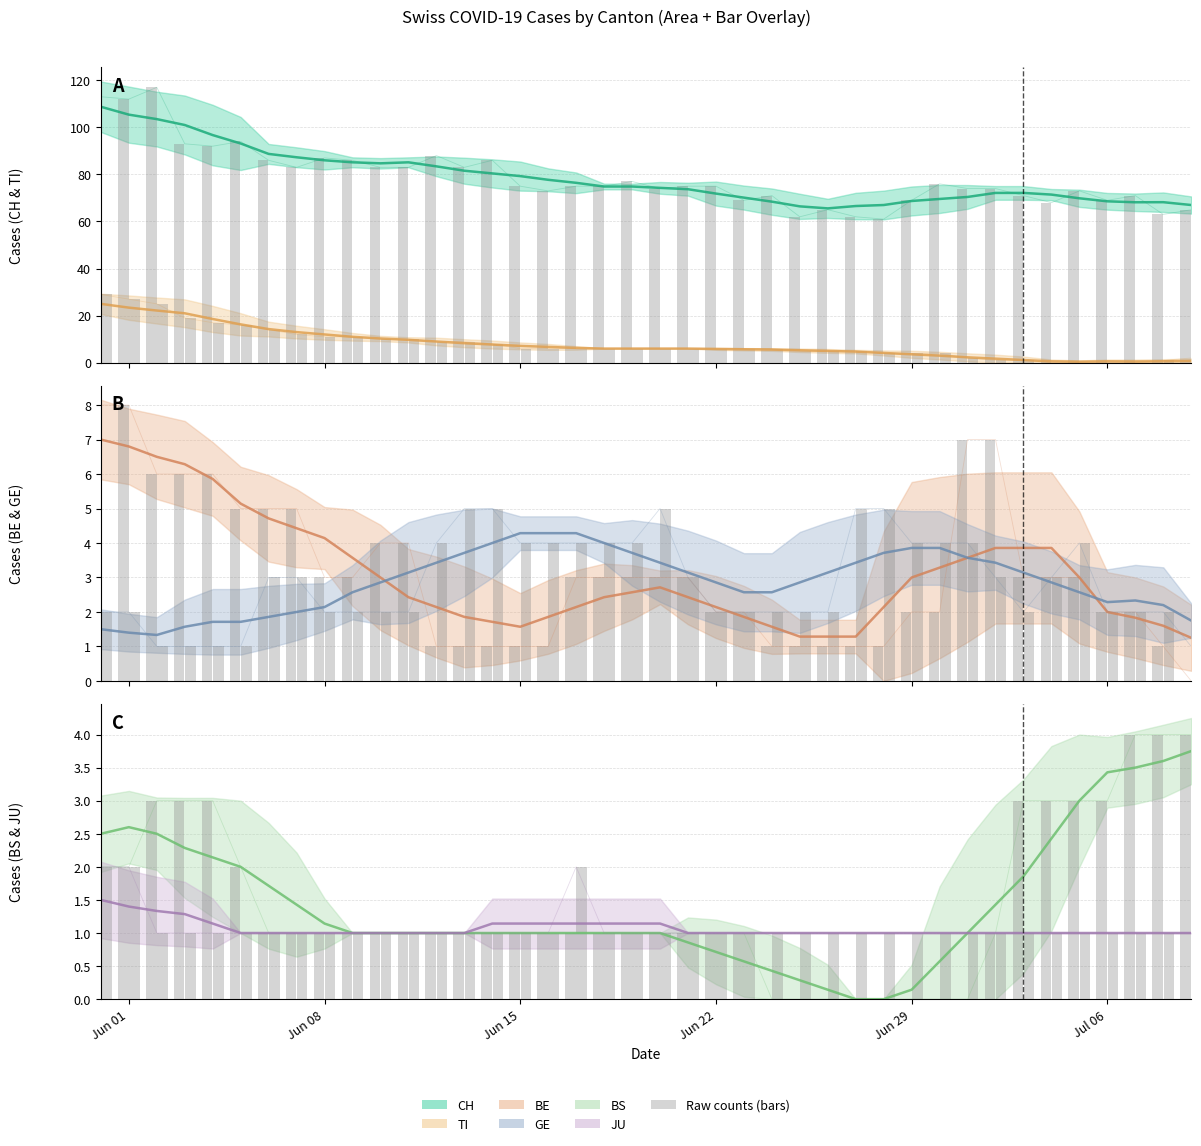

How many groups of bars are there?

40